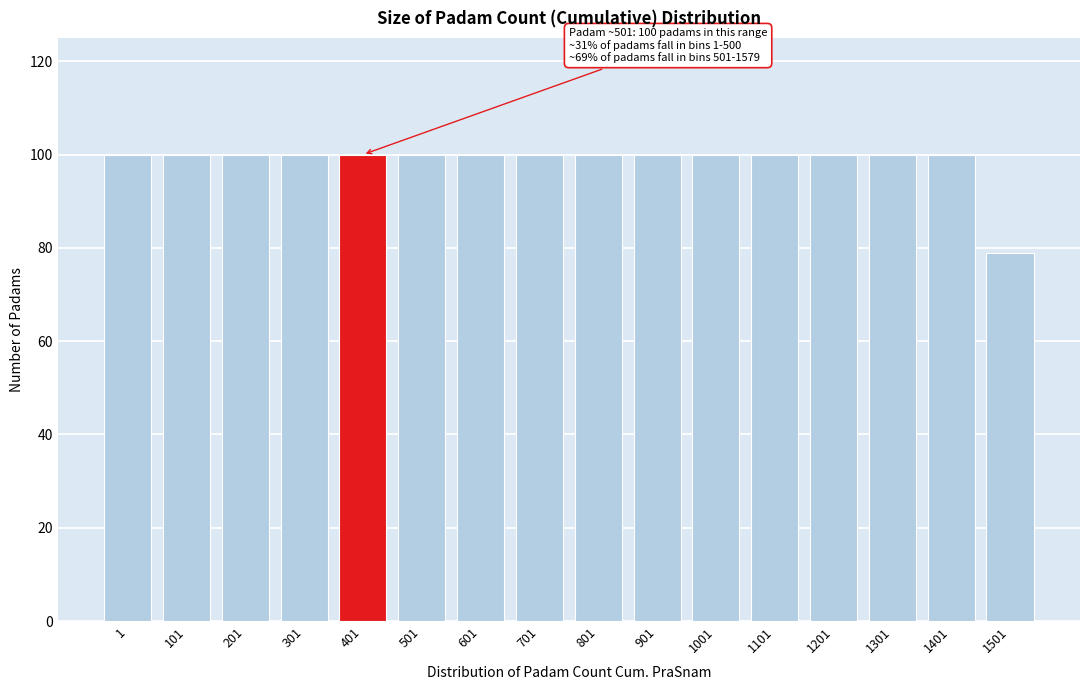

Reading right to left, list all the values displayed in this chart.

1501=79	1401=100	1301=100	1201=100	1101=100	1001=100	901=100	801=100	701=100	601=100	501=100	401=100	301=100	201=100	101=100	1=100